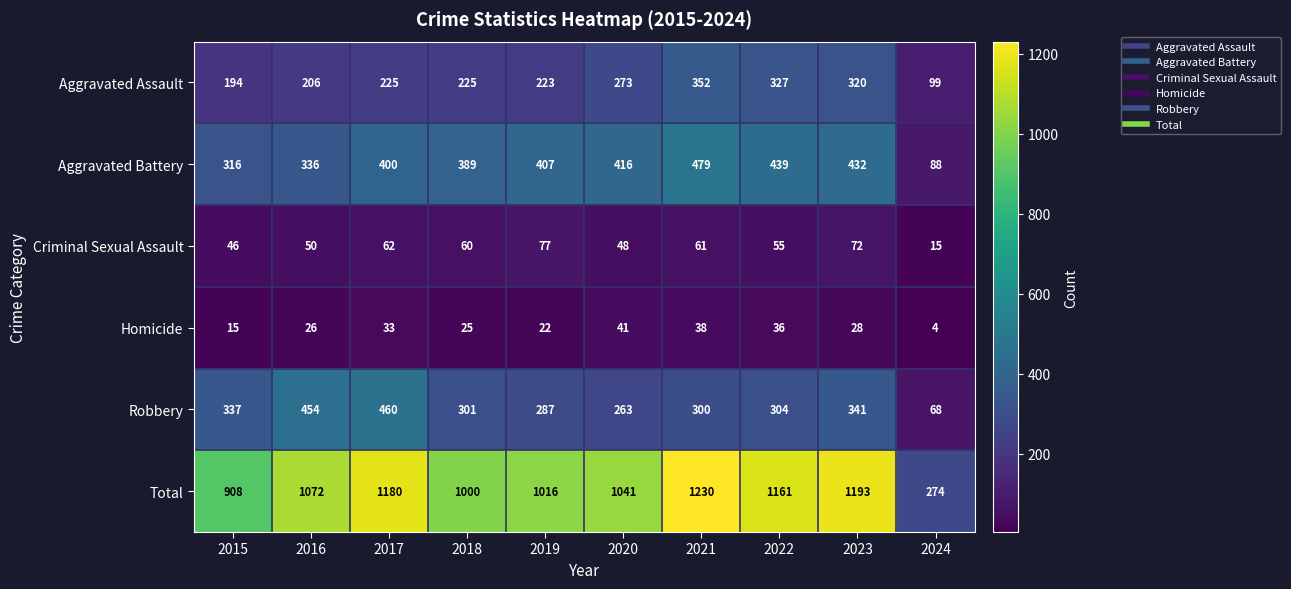

At which category is the sum across all series the highest?

2021